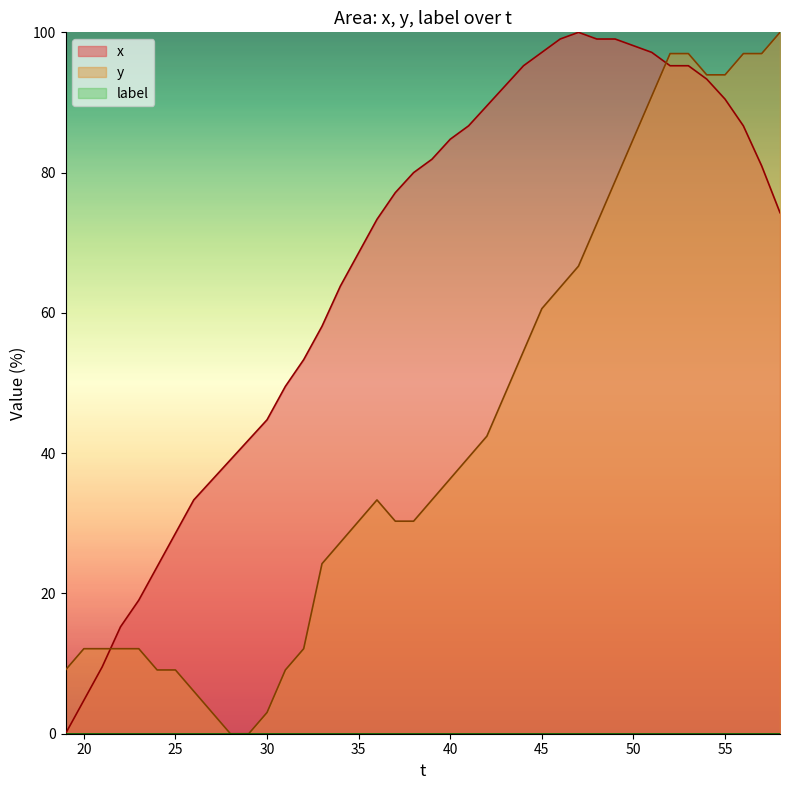

What is the value of the y point at the 38th from the left?

97.0